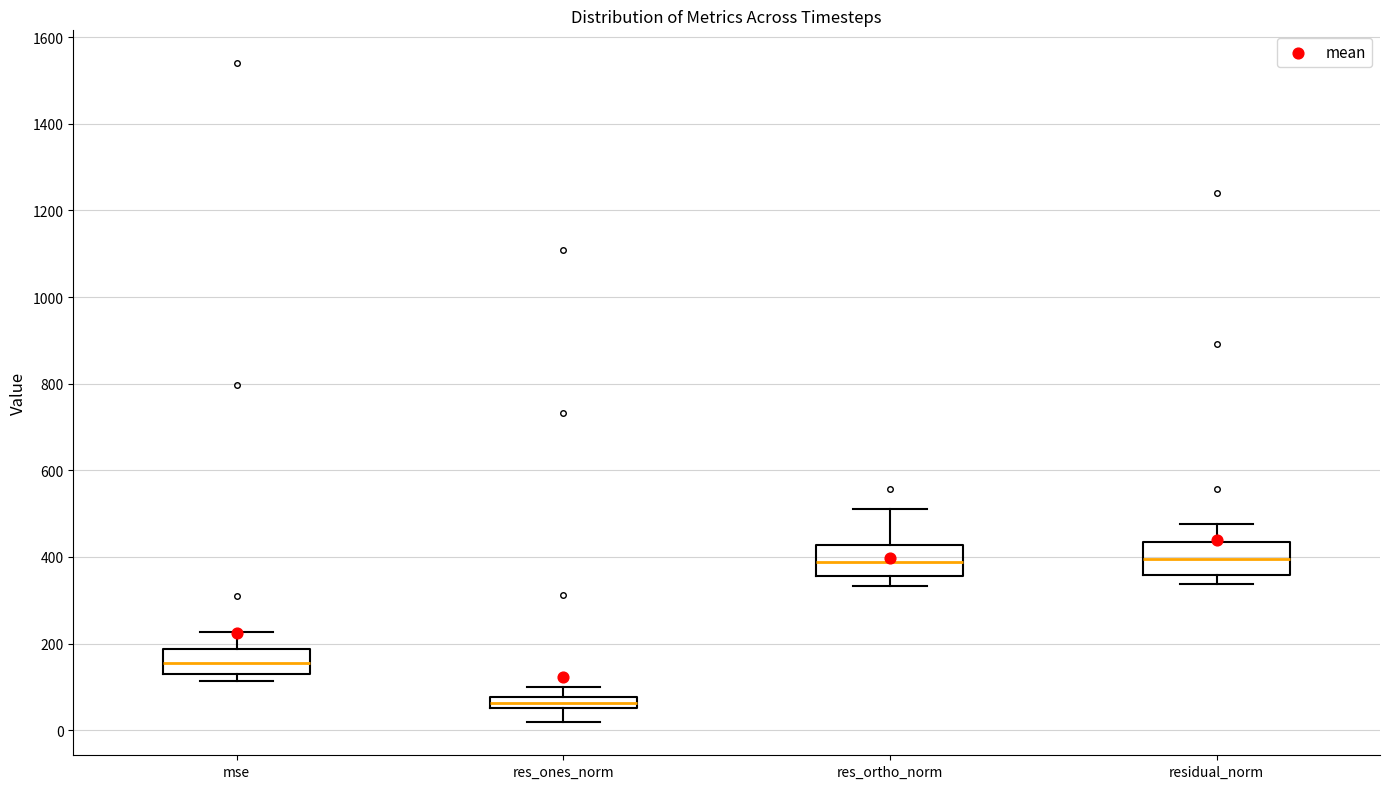

Where does the upper whisker of the box for res_ortho_norm end on the y-axis? The values are not printed on the chart, so give them approximately, as read against the axis.

520